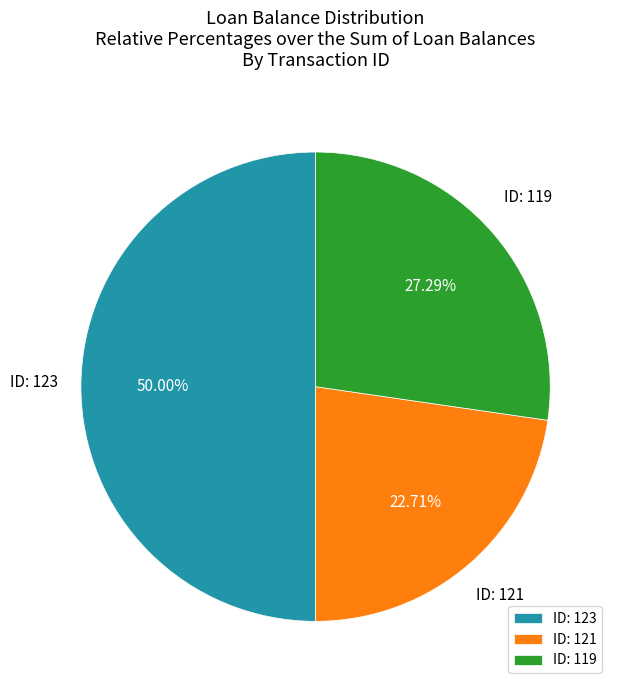

Rank the categories by value from highest to lowest.

ID: 123, ID: 119, ID: 121